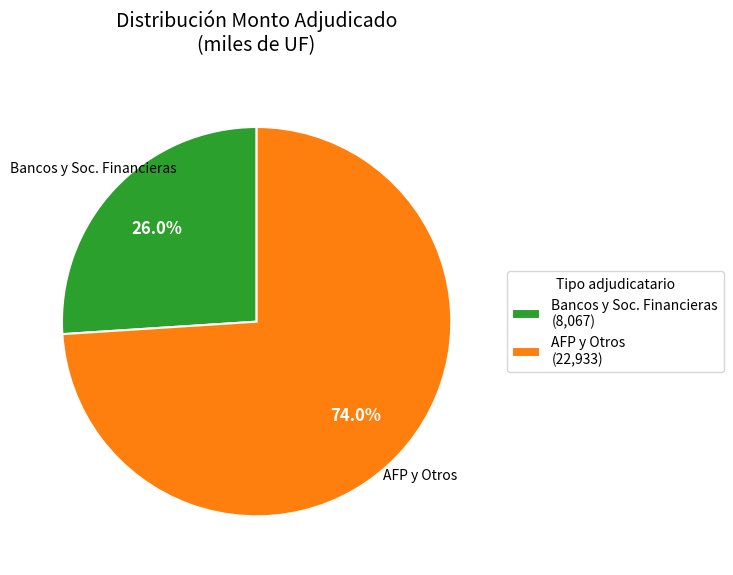

Rank the categories by value from highest to lowest.

AFP y Otros, Bancos y Soc. Financieras